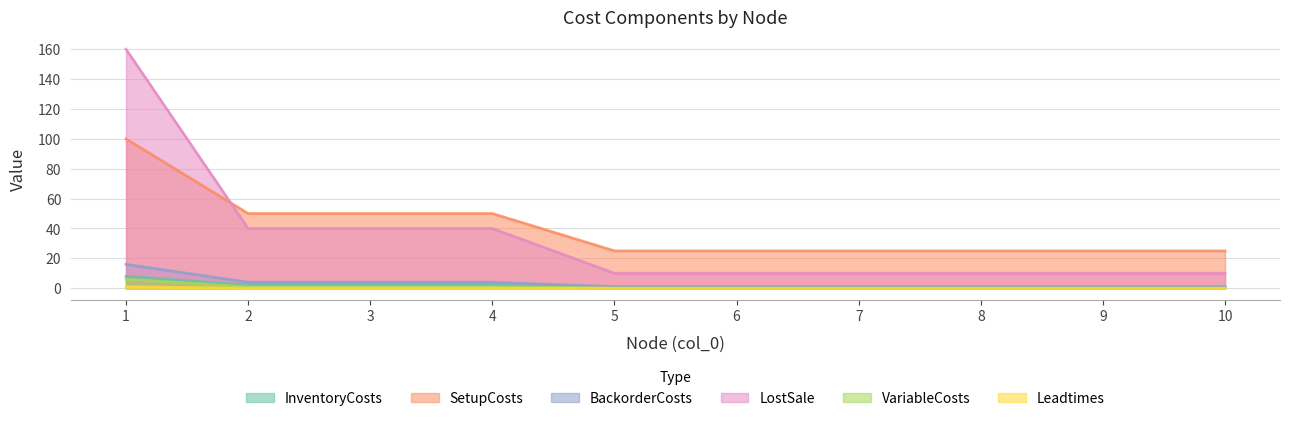

The value of LostSale at 1 is 160.0. True or false?

True